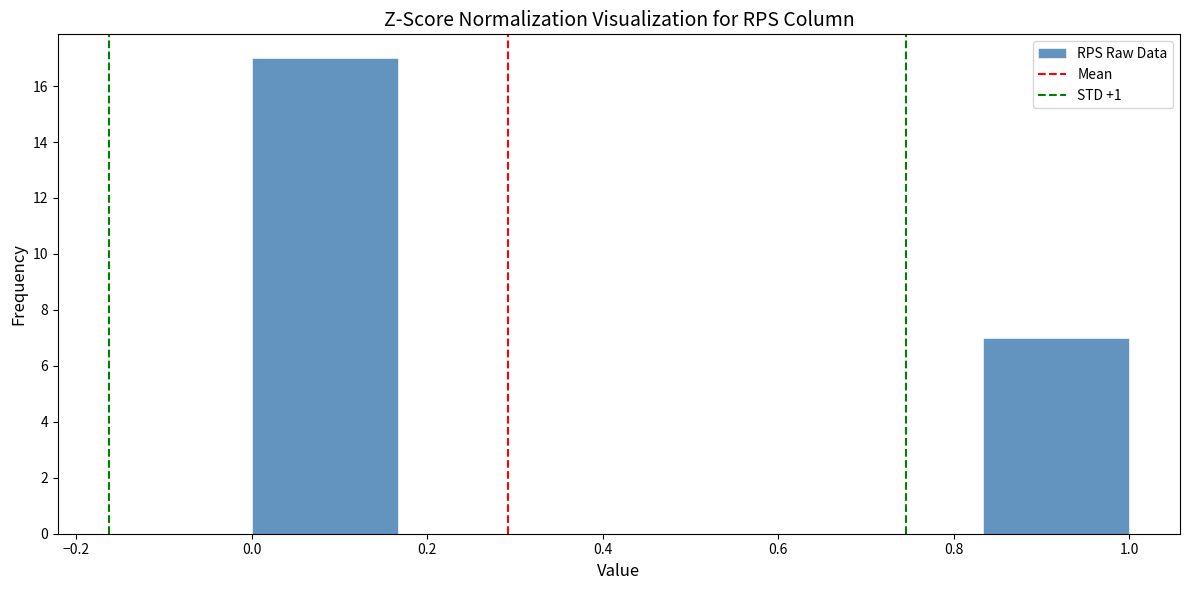

Reading left to right, transcribe this chart: for each bar, give the range it covers on the x-axis and its height. Neither the bar edges nor the heights are printed on the chart, so give them approximately, as read against the axes.

0.00 to 0.16: 17
0.16 to 0.34: 0
0.34 to 0.50: 0
0.50 to 0.66: 0
0.66 to 0.84: 0
0.84 to 1.00: 7